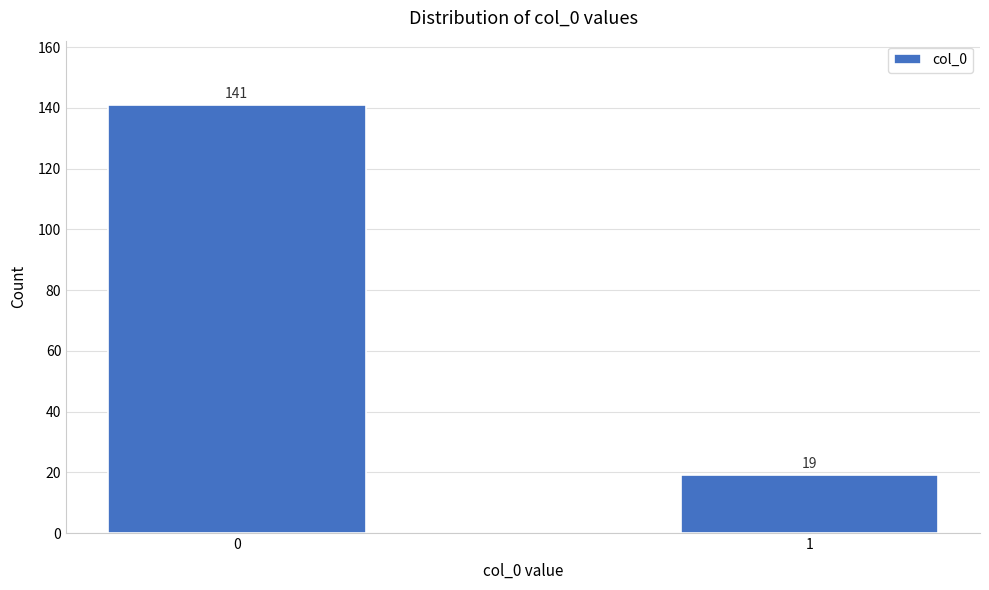

Reading left to right, what are all the values shown in this chart?

141	19